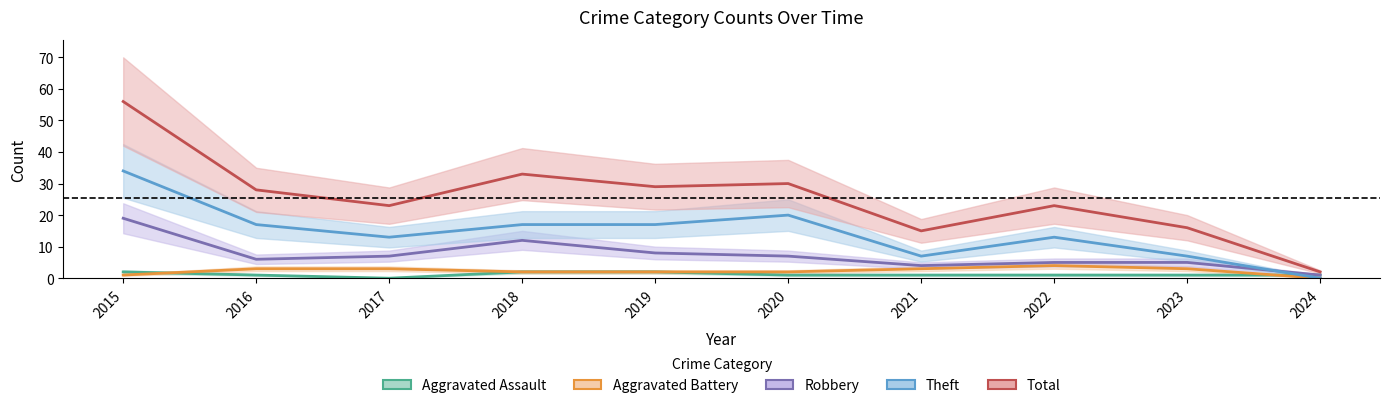

Count the number of data series in this chart.

5